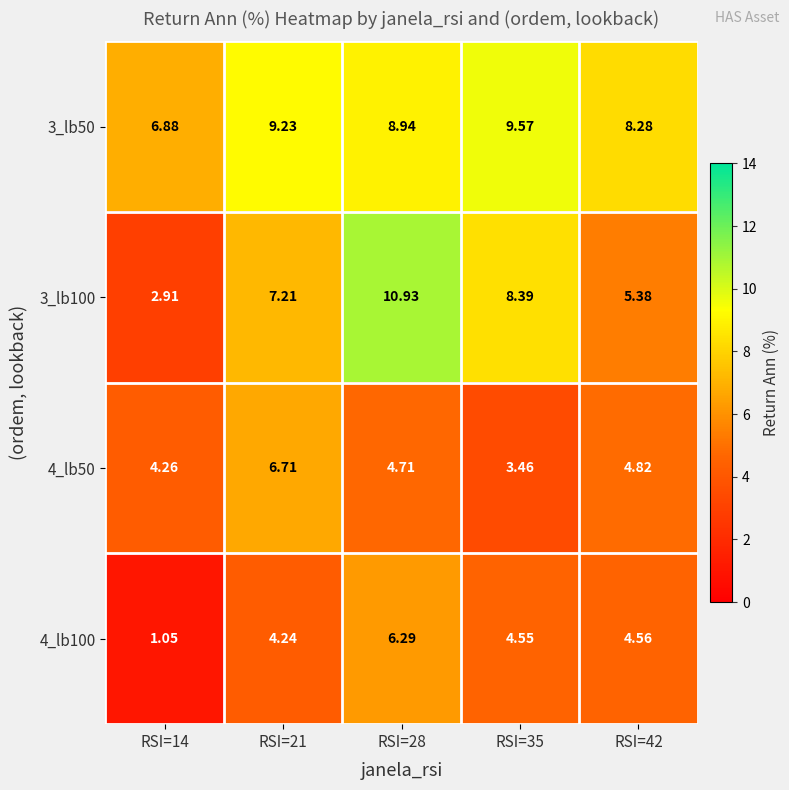

How many categories are shown in the chart?

5